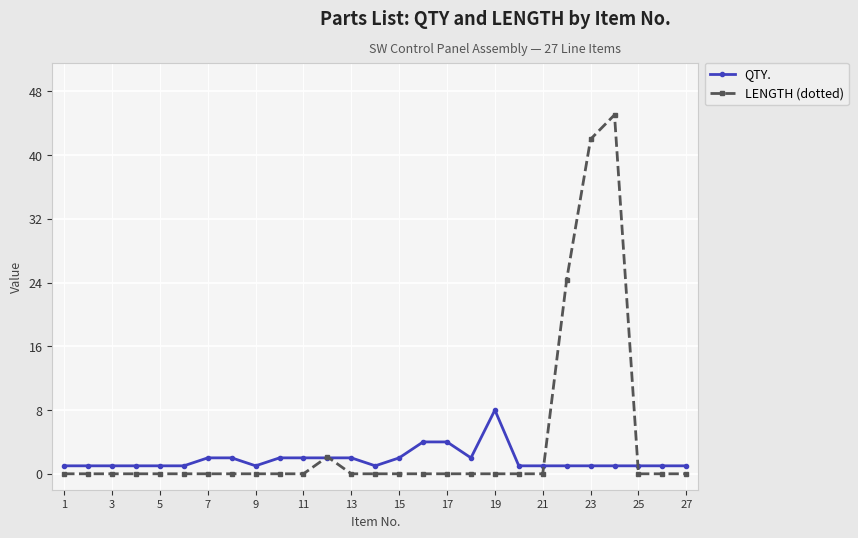

Which series has the largest total across all categories?

LENGTH (dotted)